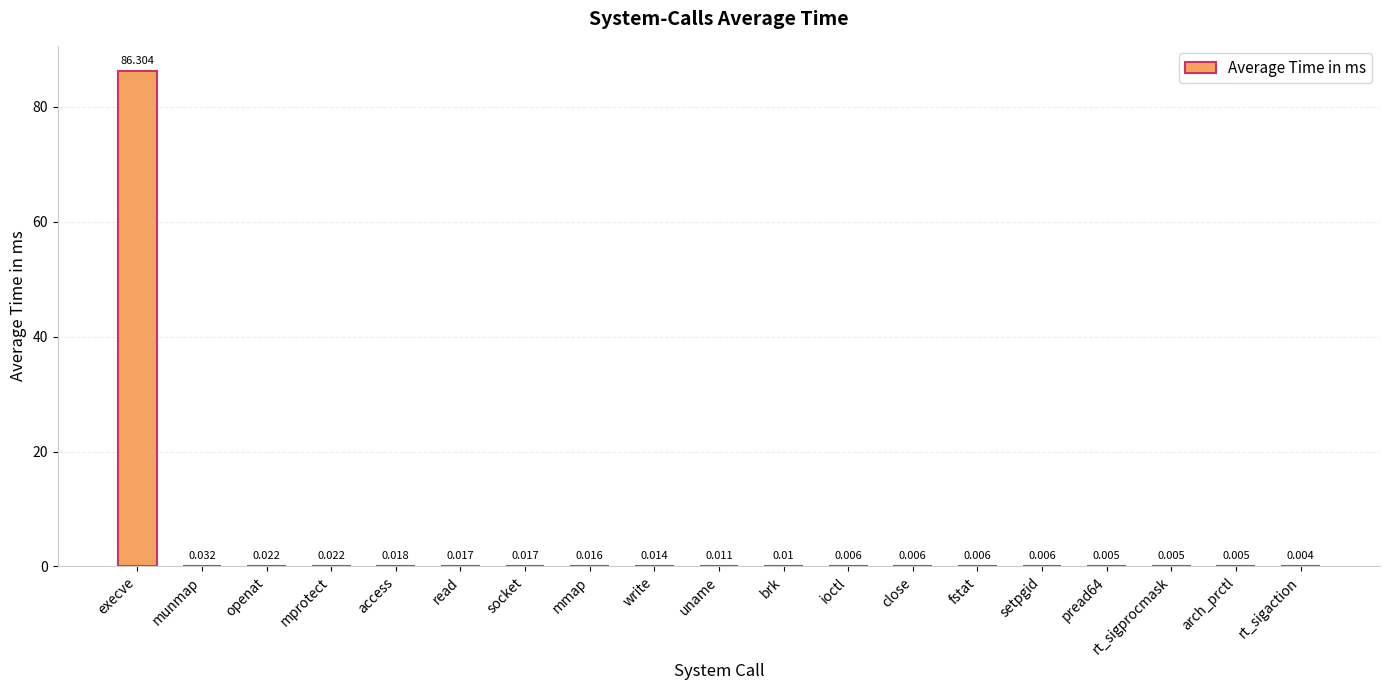

At which category does the chart reach its peak across all series?

execve